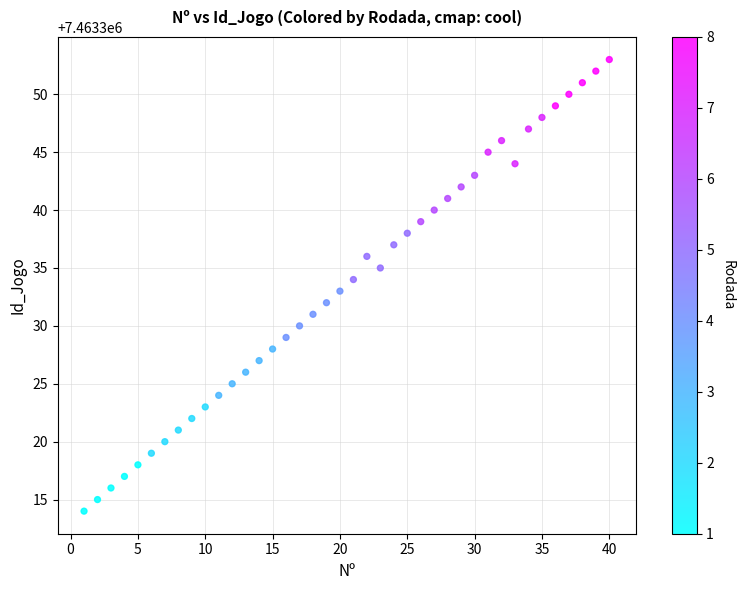

What is the range of X values (max minus min)?

39